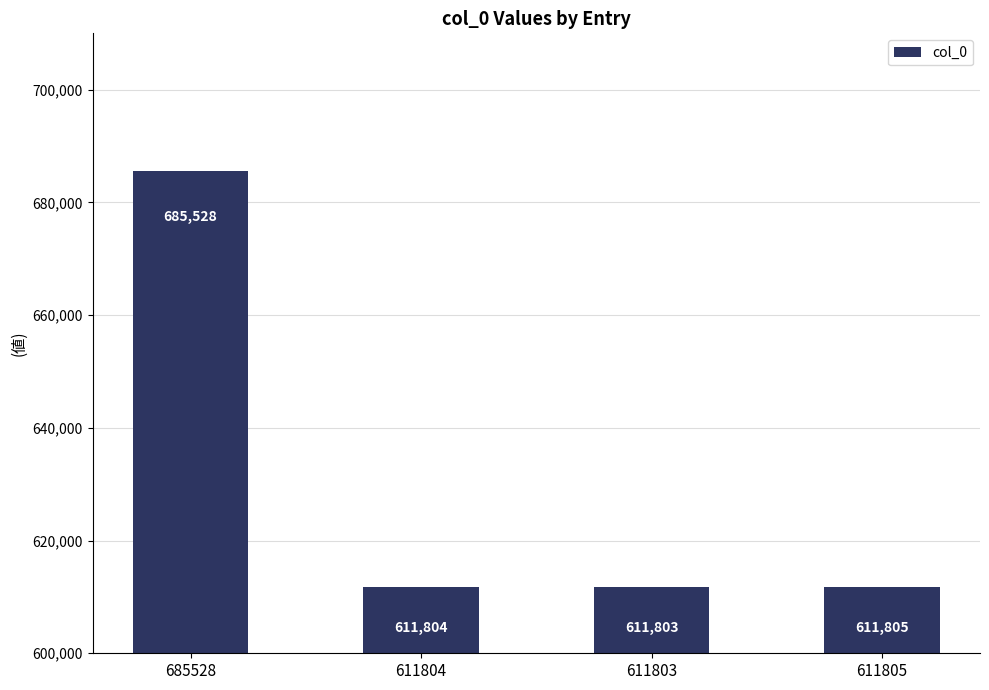

How many bars are there in total?

4